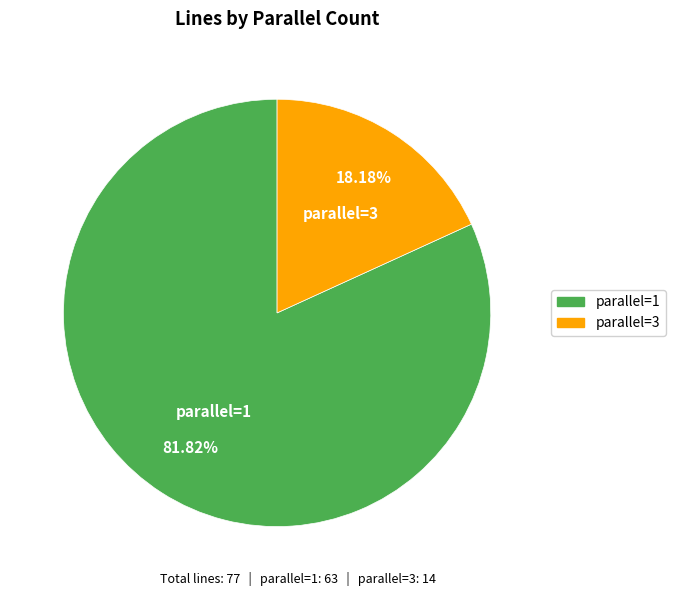

To the nearest percent, what is the combined percentage of parallel=1 and parallel=3?

100%